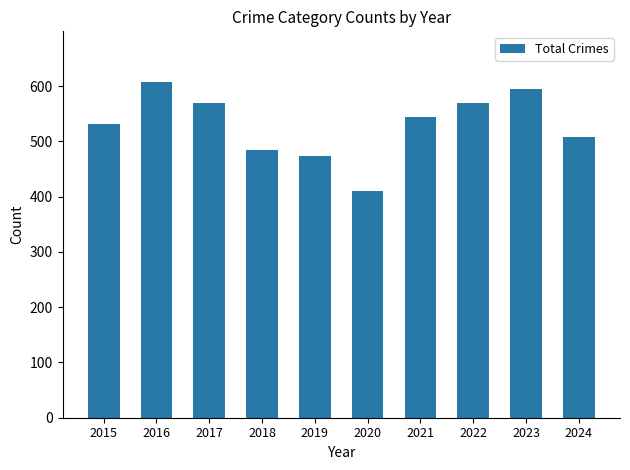

At which label is the value closest to 509?

2024